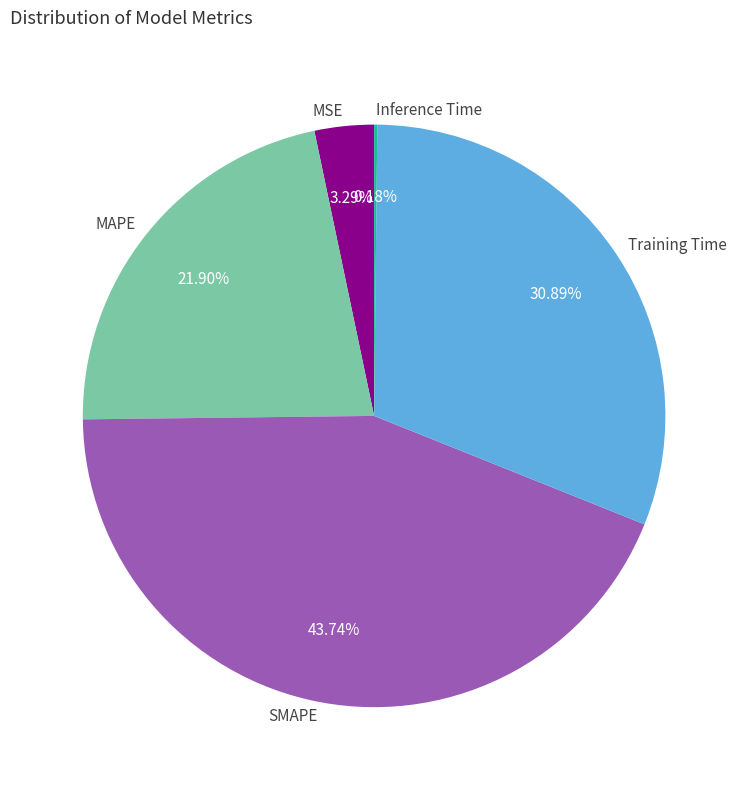

What percentage do MSE and Training Time together represent?

34.2%